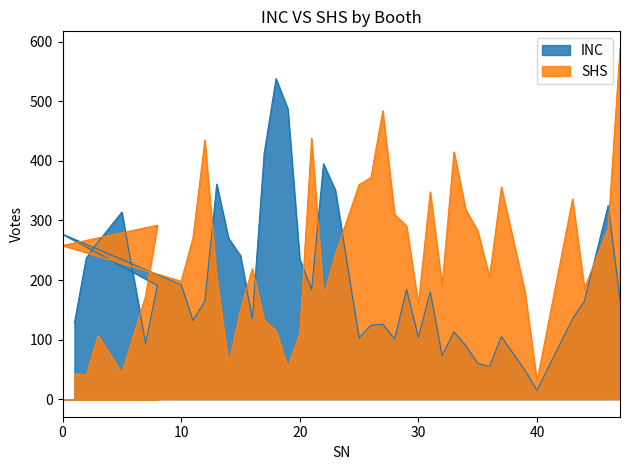

Does the chart display data point markers on the line(s)?

No